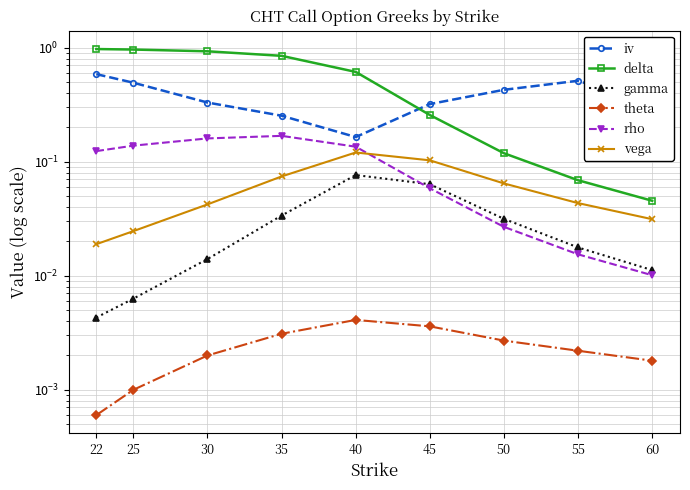

True or false: theta and iv intersect in this chart.

False